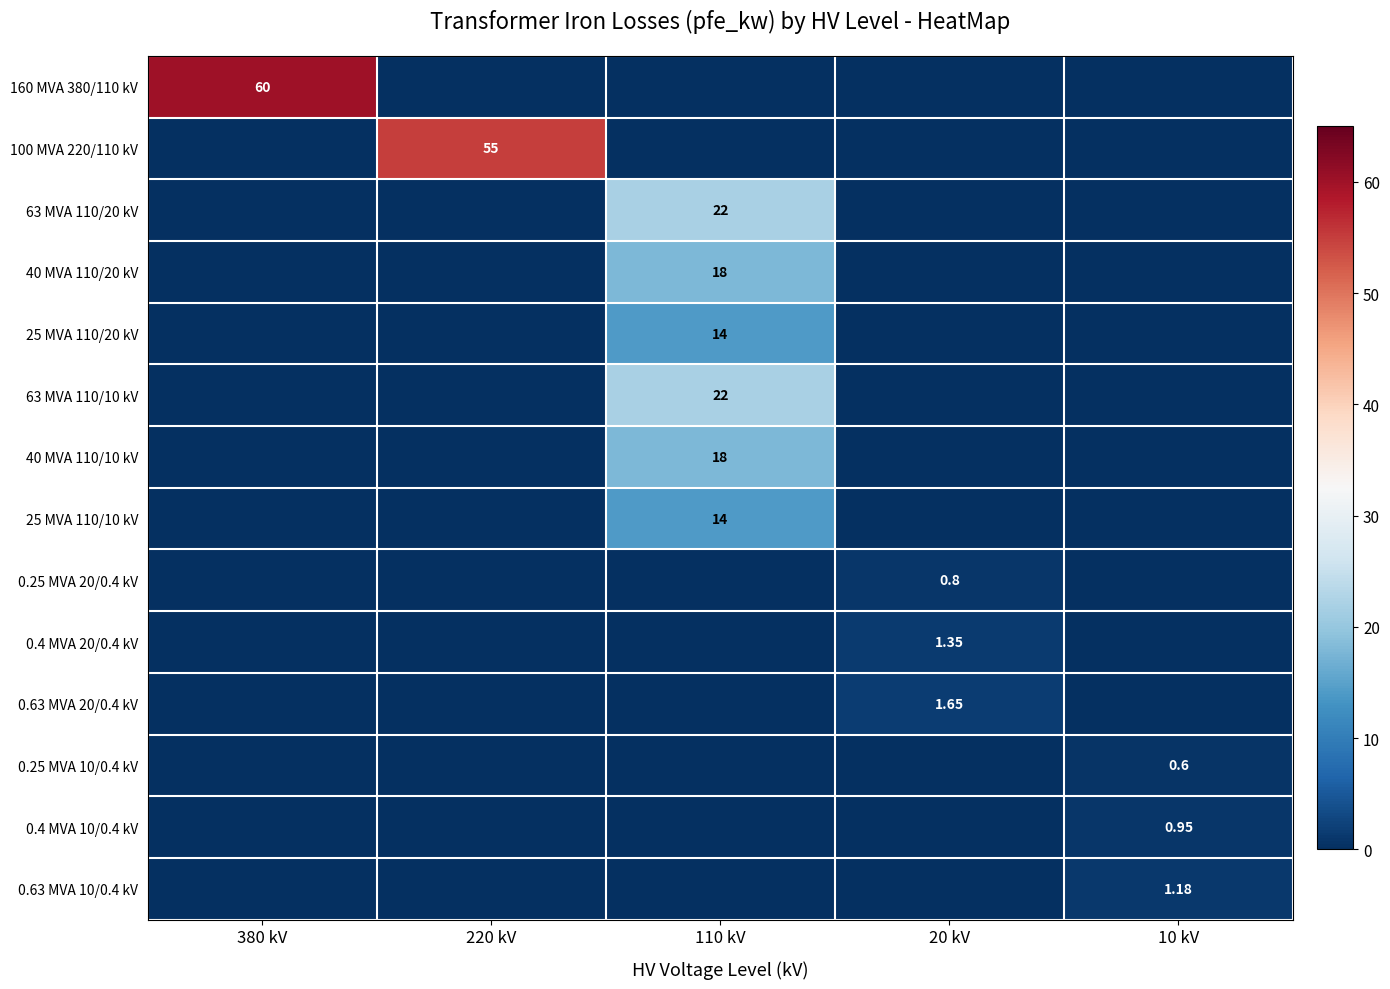

At 110 kV, list the series in order from smallest to largest.

160 MVA 380/110 kV, 100 MVA 220/110 kV, 0.25 MVA 20/0.4 kV, 0.4 MVA 20/0.4 kV, 0.63 MVA 20/0.4 kV, 0.25 MVA 10/0.4 kV, 0.4 MVA 10/0.4 kV, 0.63 MVA 10/0.4 kV, 25 MVA 110/20 kV, 25 MVA 110/10 kV, 40 MVA 110/20 kV, 40 MVA 110/10 kV, 63 MVA 110/20 kV, 63 MVA 110/10 kV